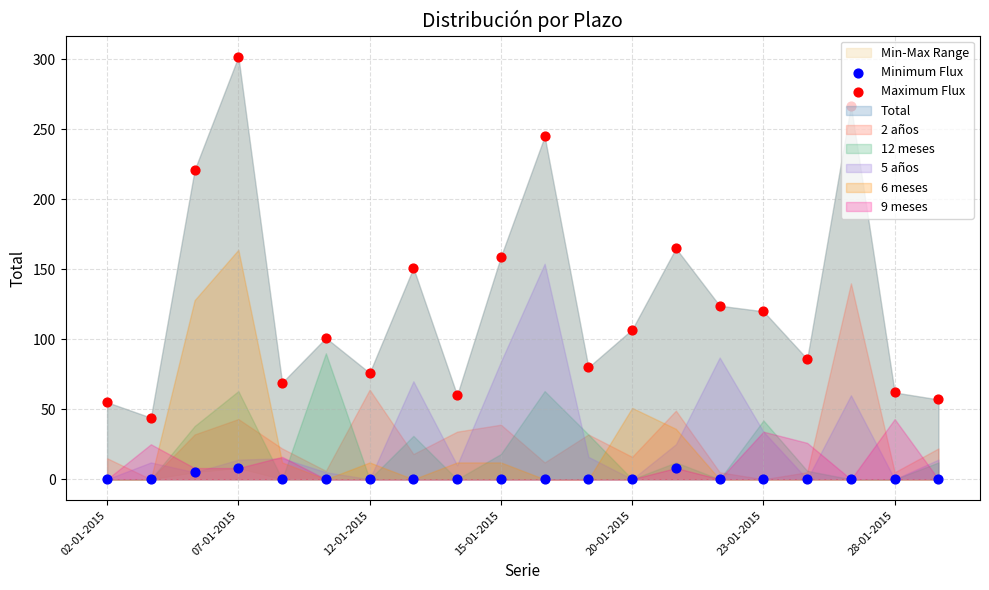

Is the value of Maximum Flux at 12 greater than the value of Minimum Flux at 16?

Yes